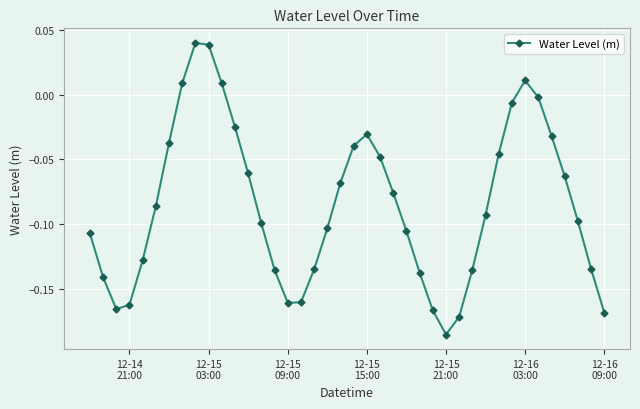

True or false: the data has more than 0 interior local peaks.

True